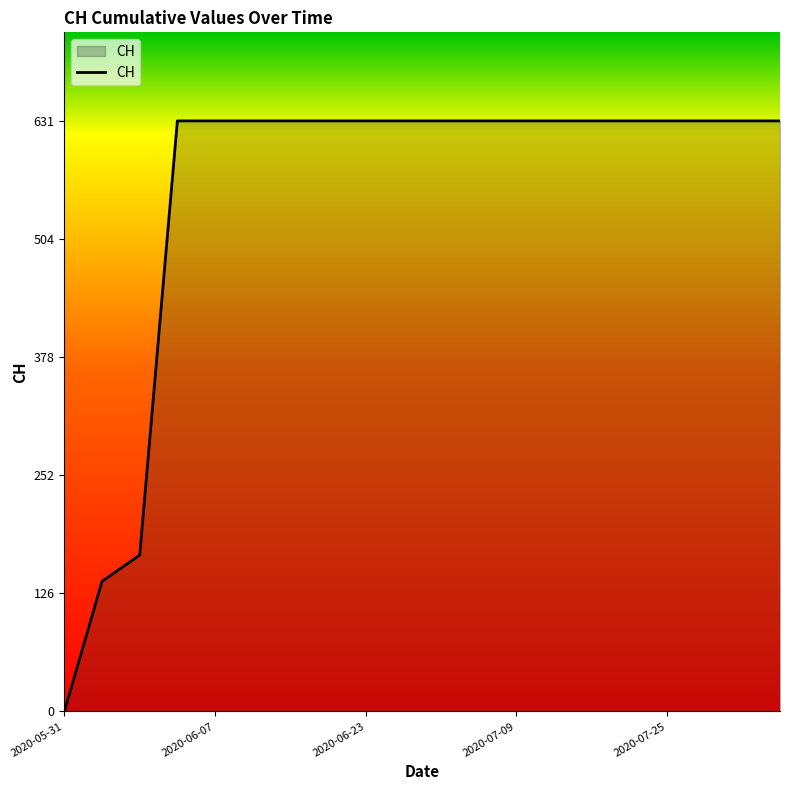

What is the difference between the maximum and minimum values?

631